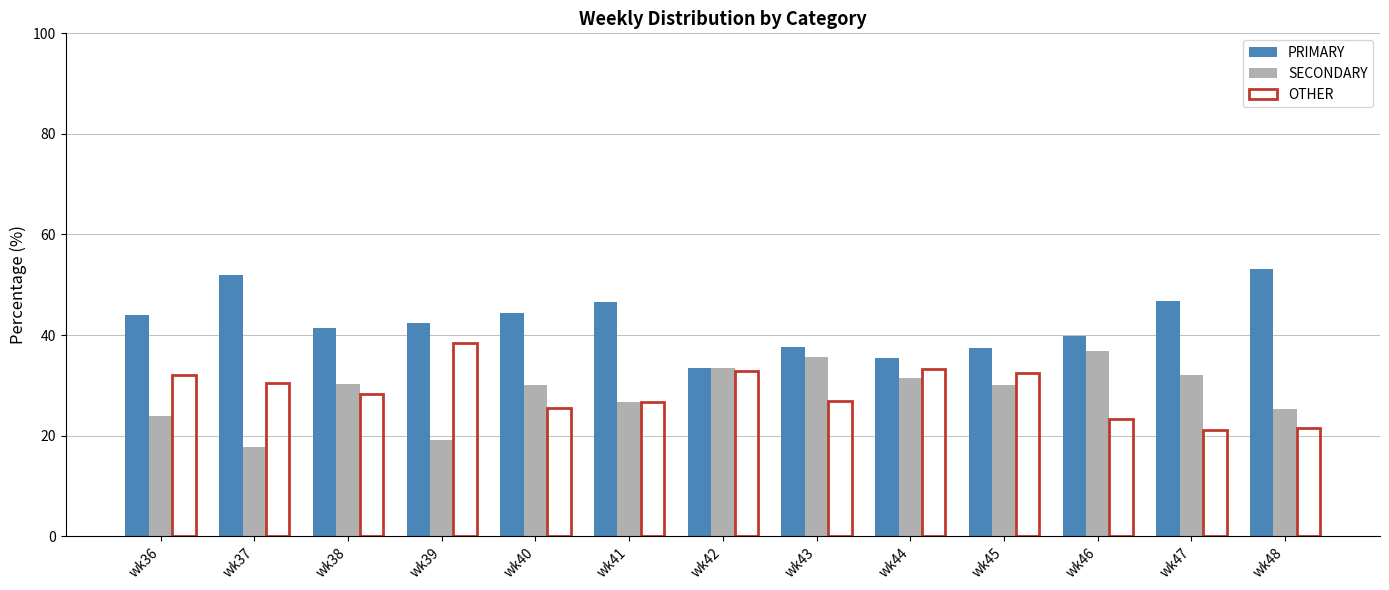

Which series has the largest total across all categories?

PRIMARY